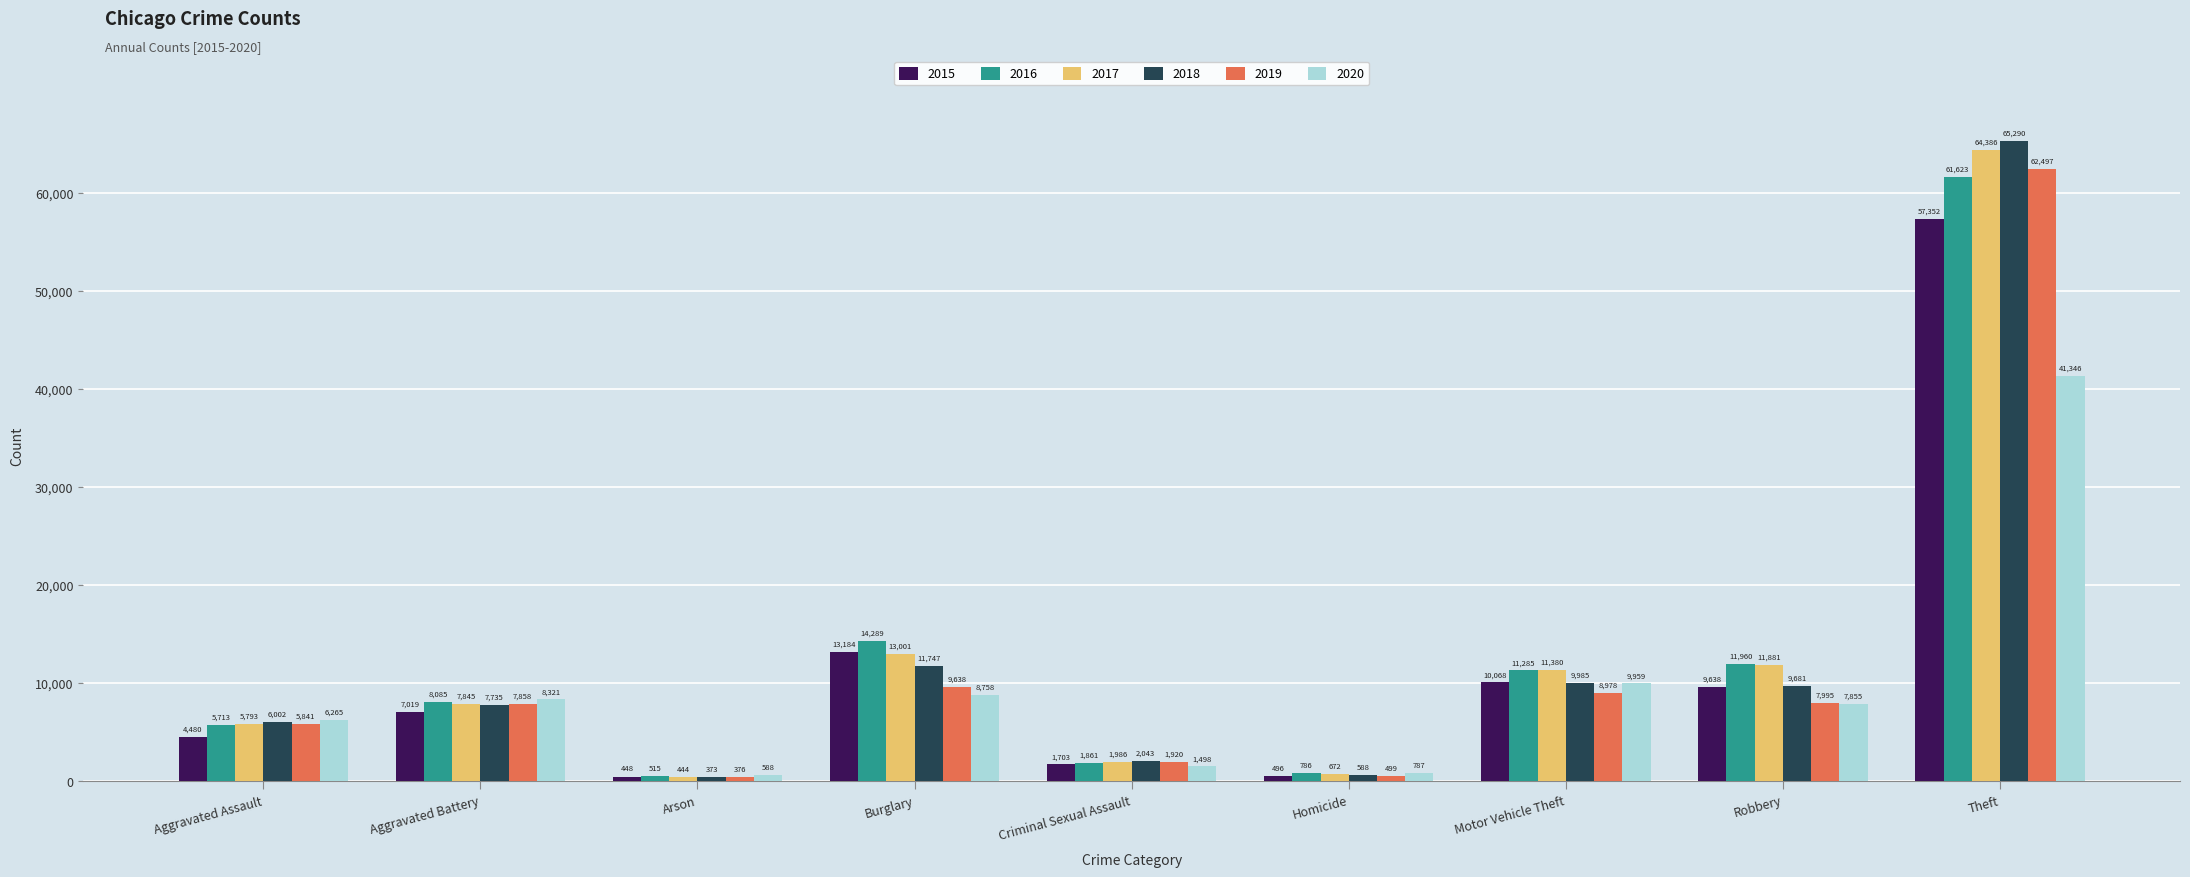

The value of 2015 at Theft is 39524. True or false?

False